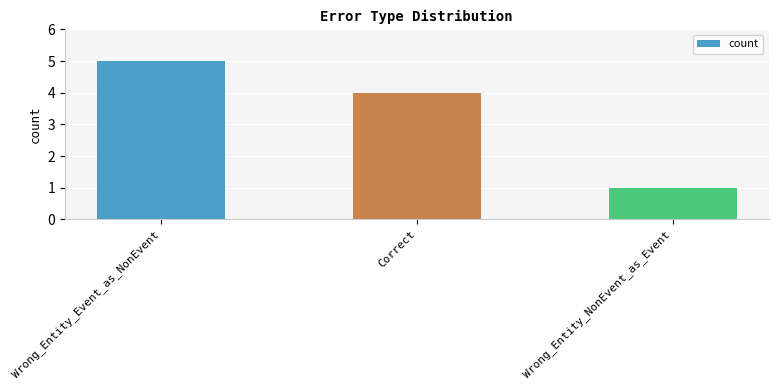

Reading left to right, extract all data points from this chart.

5	4	1